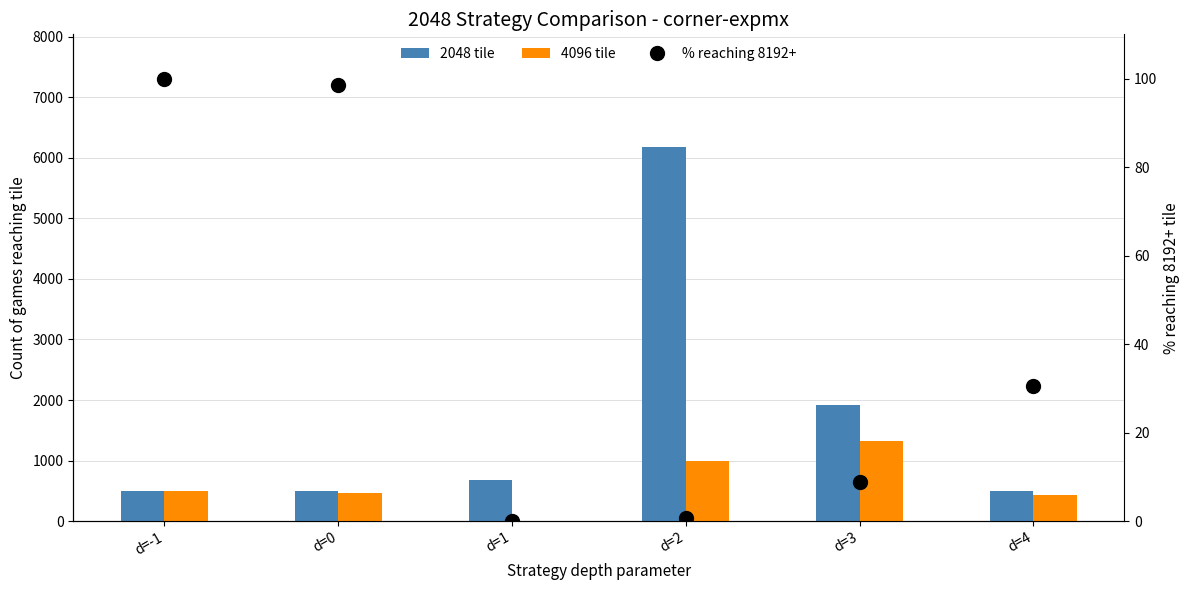

Which series changed the most between d=-1 and d=4?

% reaching 8192+